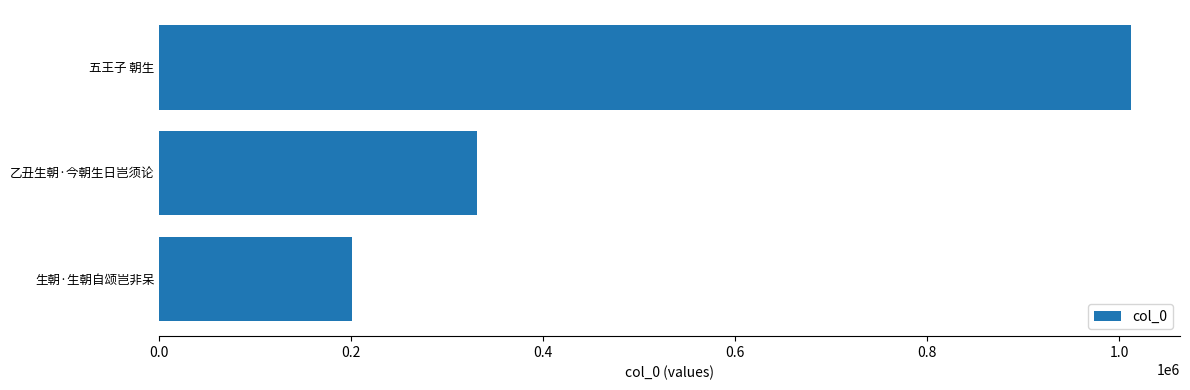

Rank the categories by value from highest to lowest.

五王子 朝生, 乙丑生朝·今朝生日岂须论, 生朝·生朝自颂岂非呆